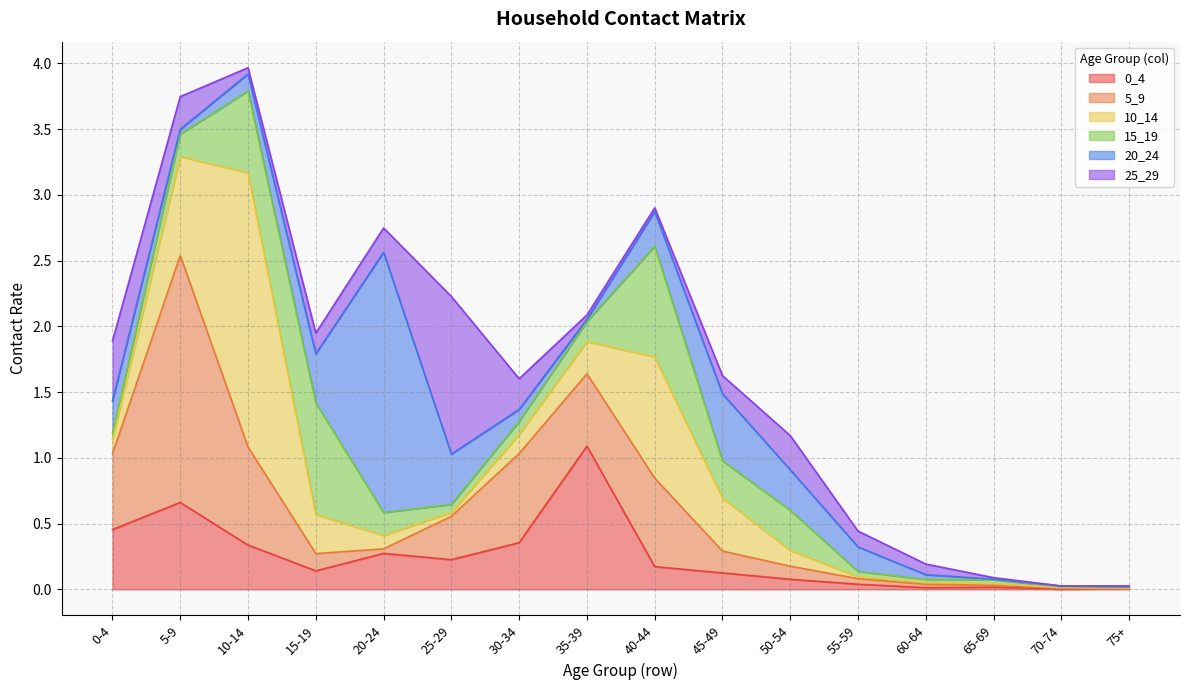

What is the sum of the 10_14 values at 40-44 and 25-29?

1.0